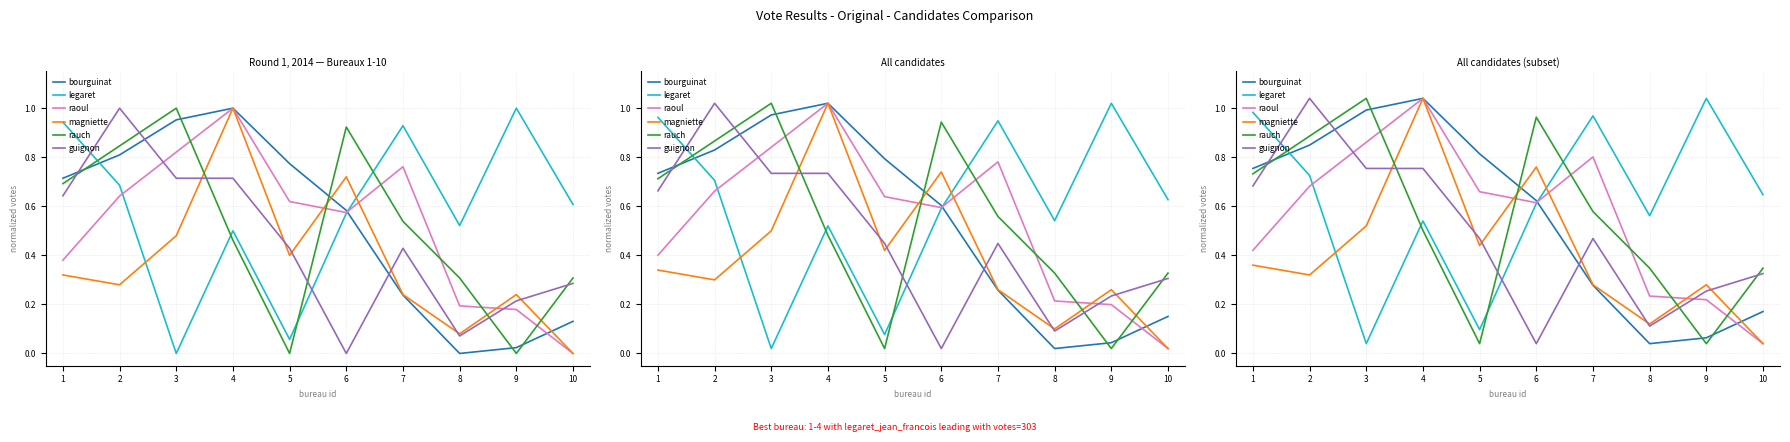

What is the value of the magniette point at the 7th from the left?

0.3